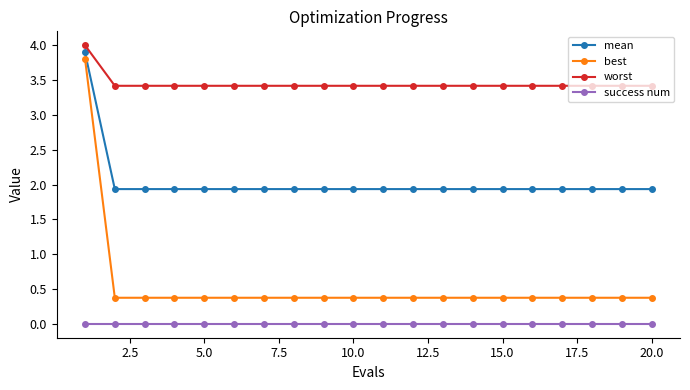

What is the value of the mean point at the 13th from the left?

1.9